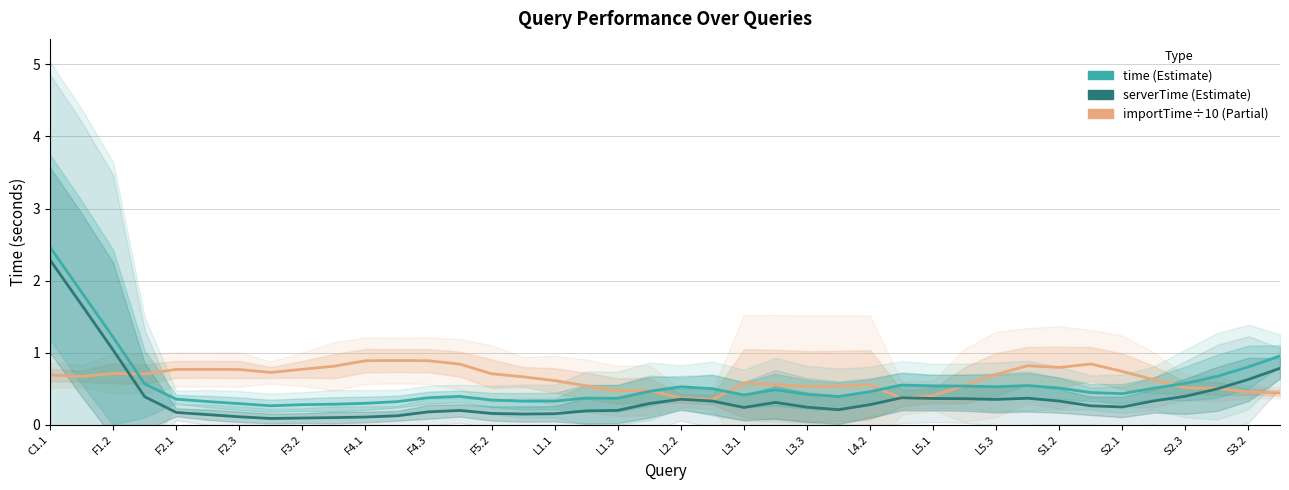

How many intersections are there between importTime (÷10) and time?

6